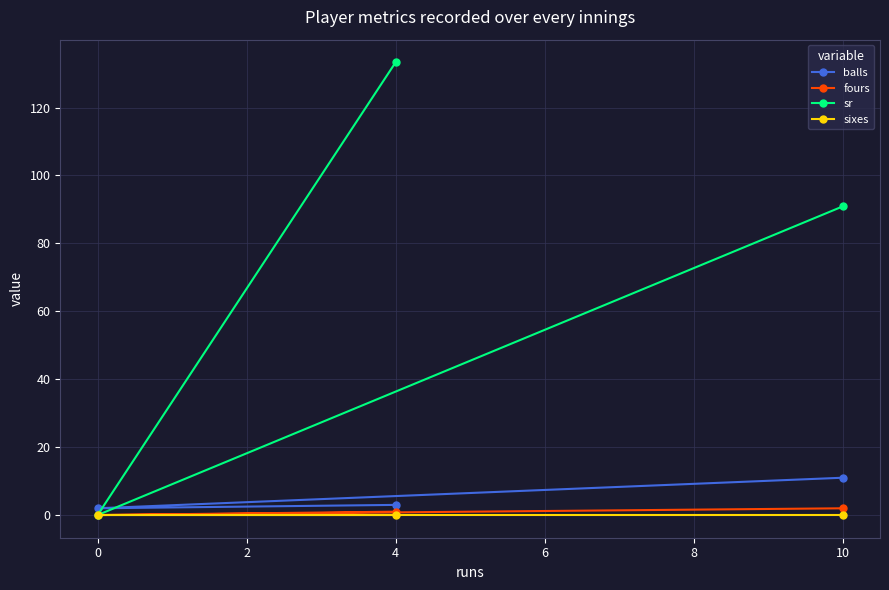

Rank the series by their maximum value, from lowest to highest.

sixes, fours, balls, sr